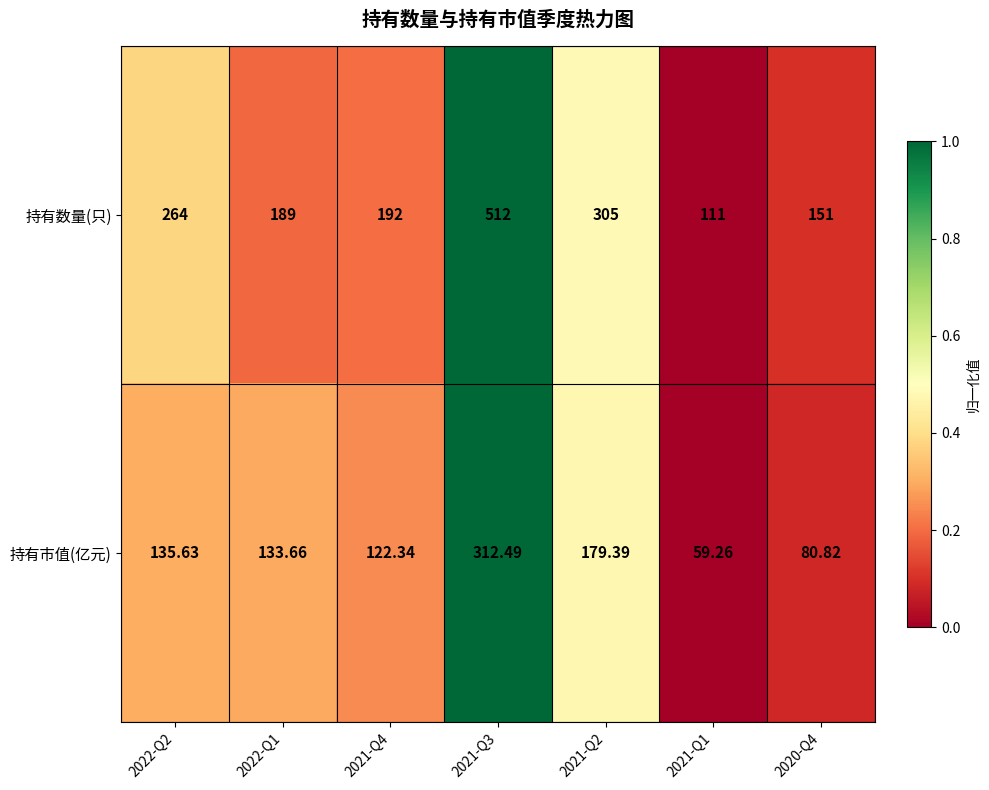

Between 2022-Q1 and 2021-Q2, which series saw the biggest shift?

持有数量(只)